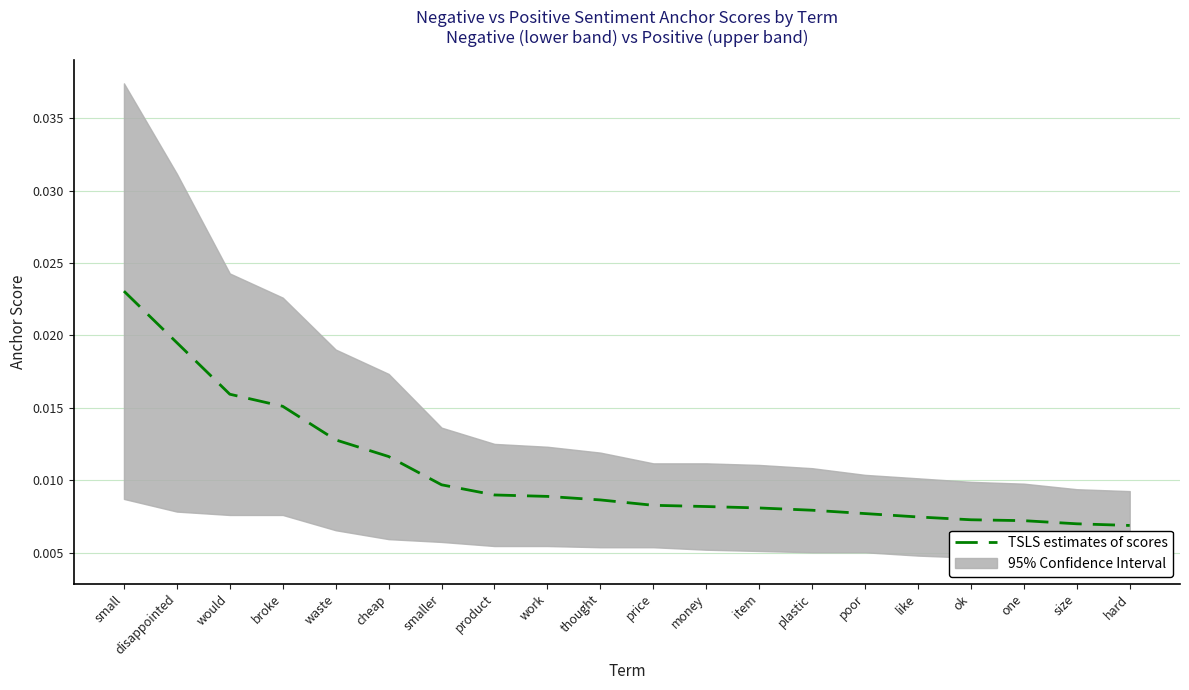

Where is the data nearest to the value 0?

hard